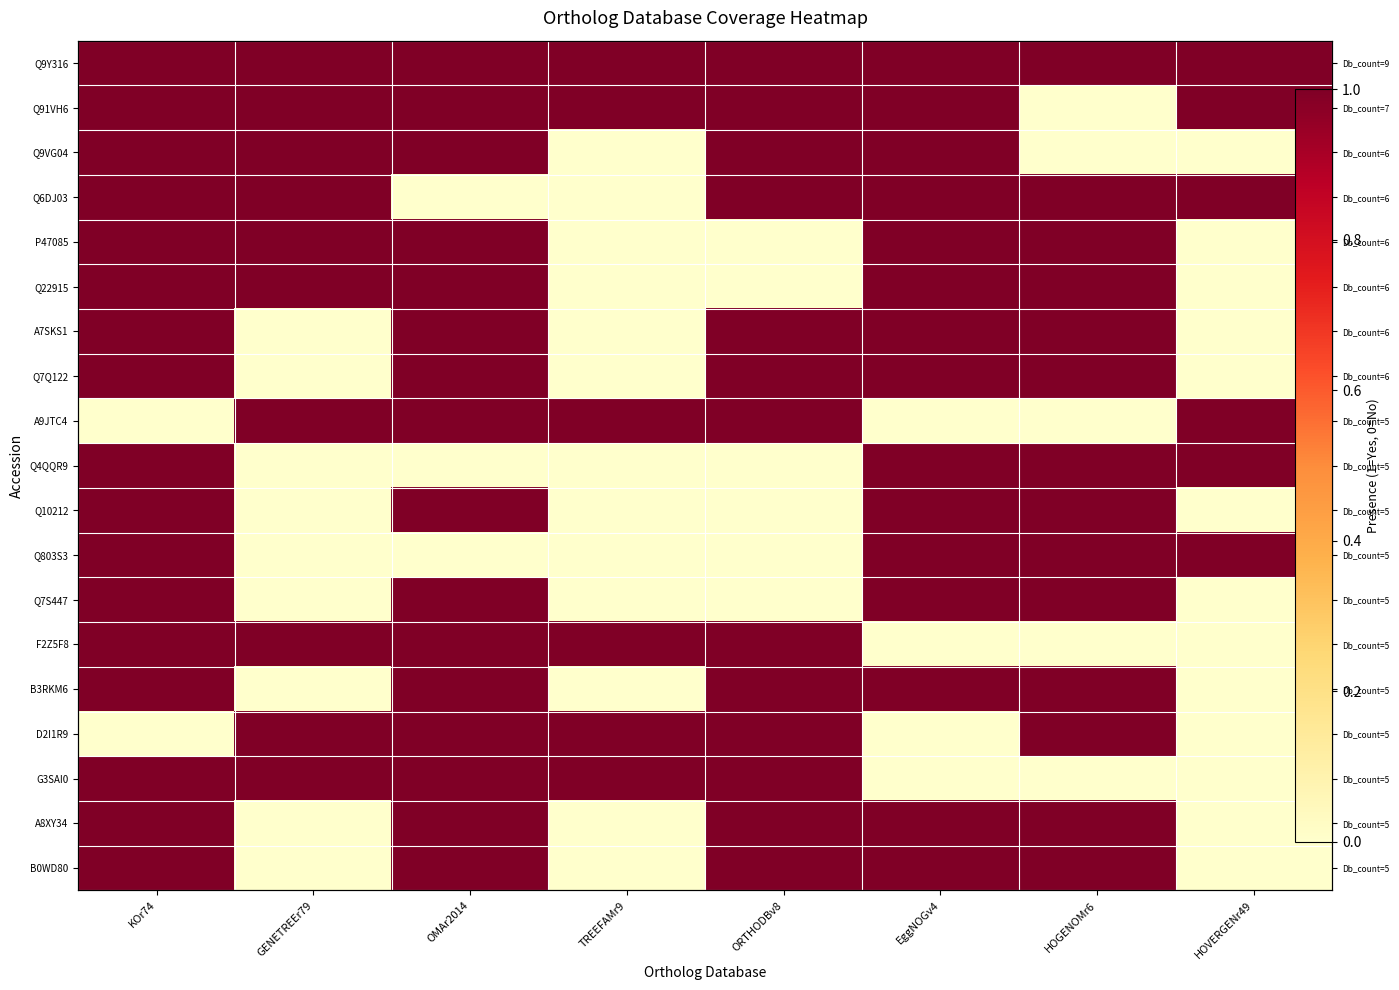

Which category has the highest value across all series?

KOr74